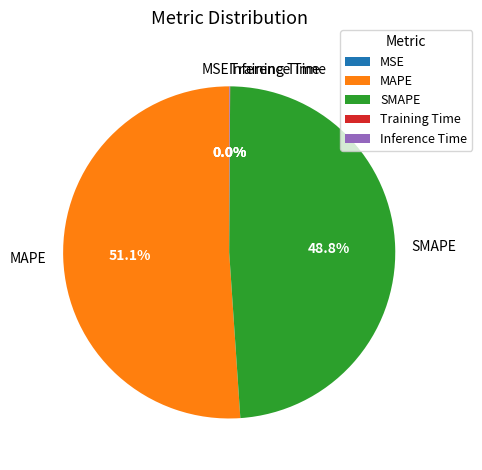

What percentage is the SMAPE slice, to the nearest percent?

49%